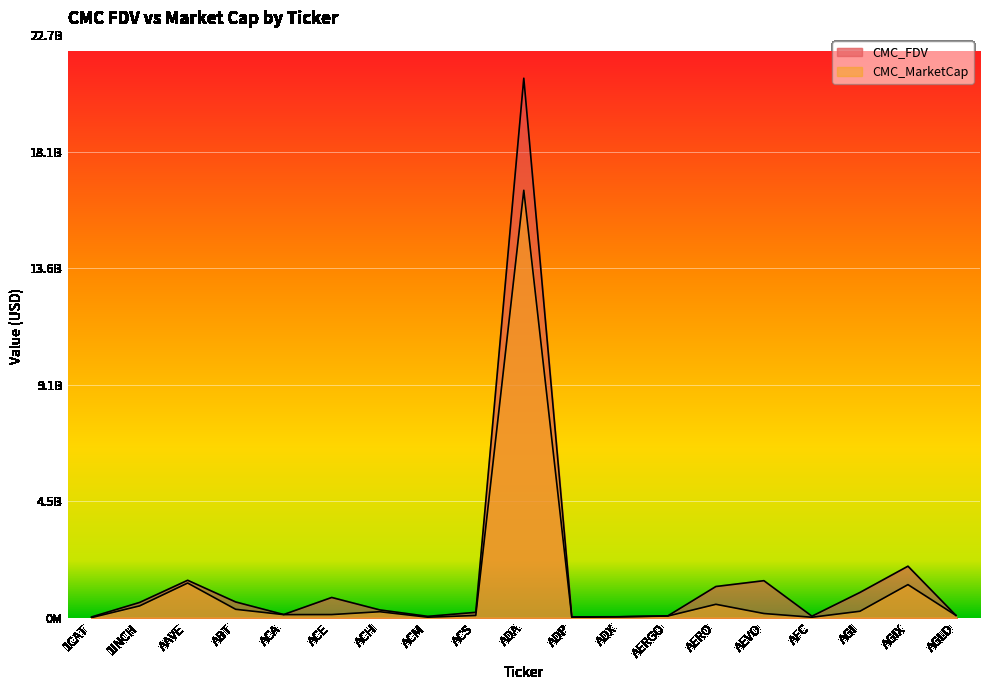

What is the total value across all series at ADA?

37618072406.3